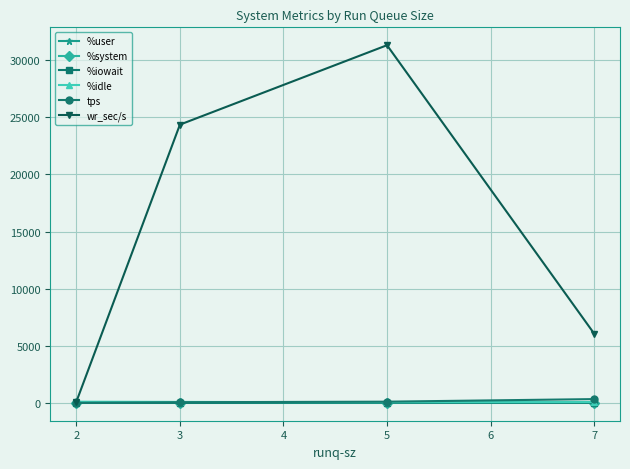

Rank the categories by wr_sec/s value from lowest to highest.

2, 7, 3, 5